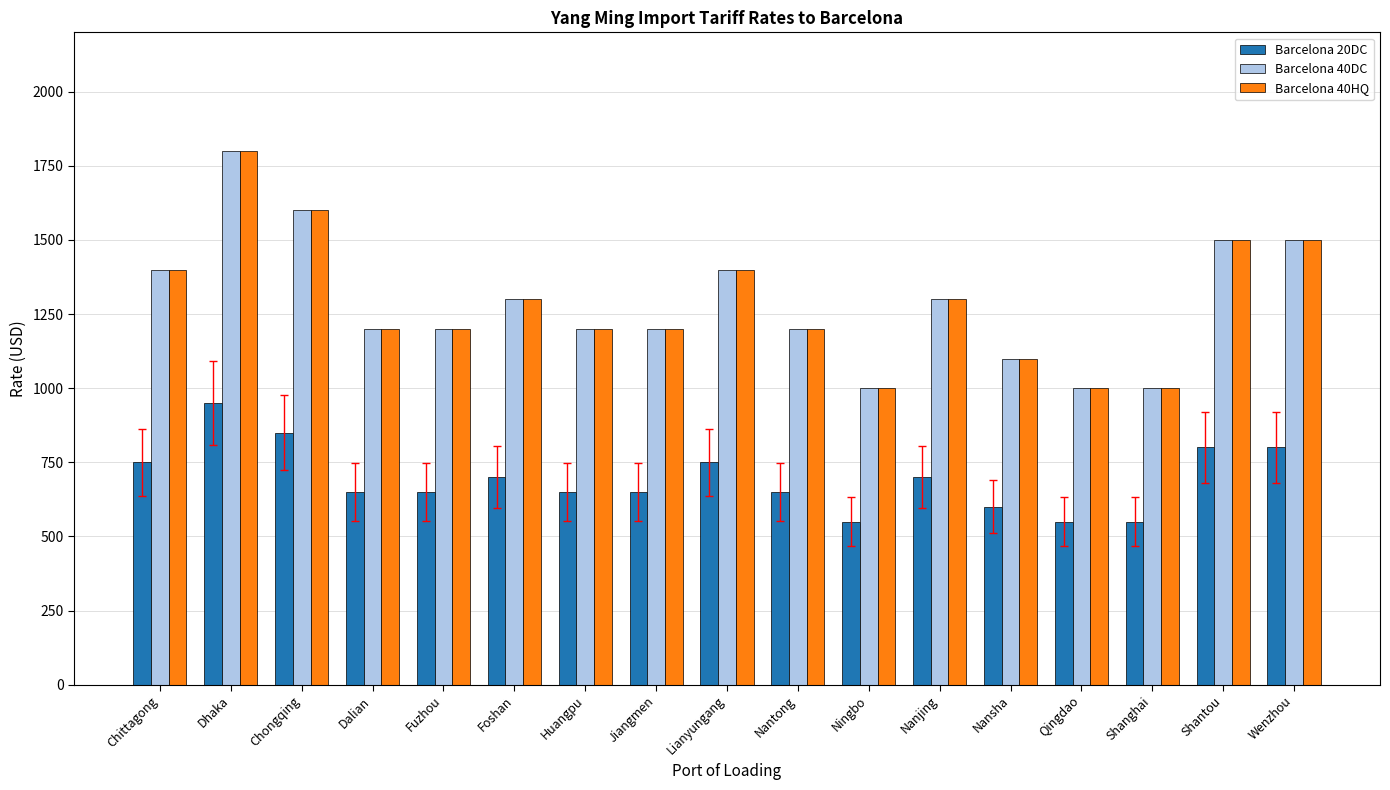

What is the difference between the highest and lowest values at Foshan?

600